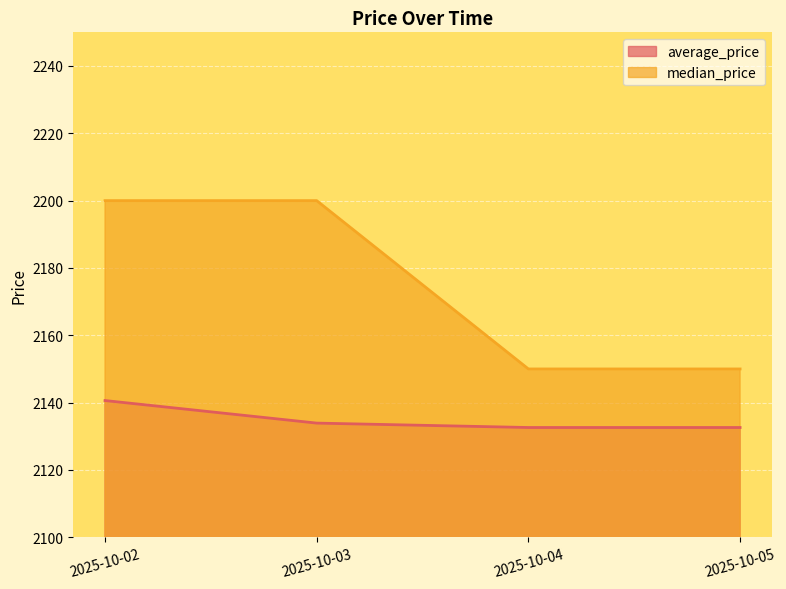

What is the value of the median_price point at the 2nd from the left?

2200.0